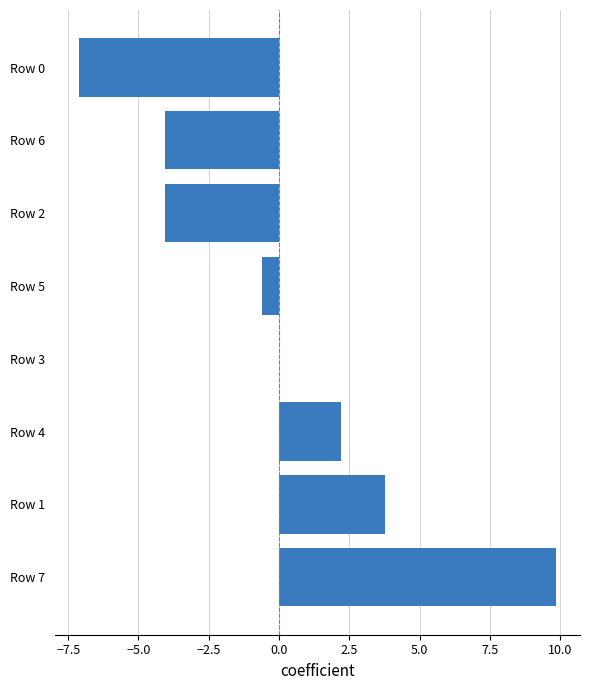

Which category has the highest value across all series?

Row 7